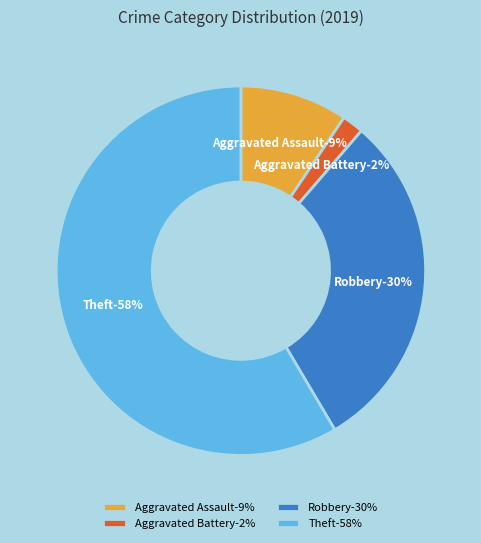

Which slice is the largest?

Theft